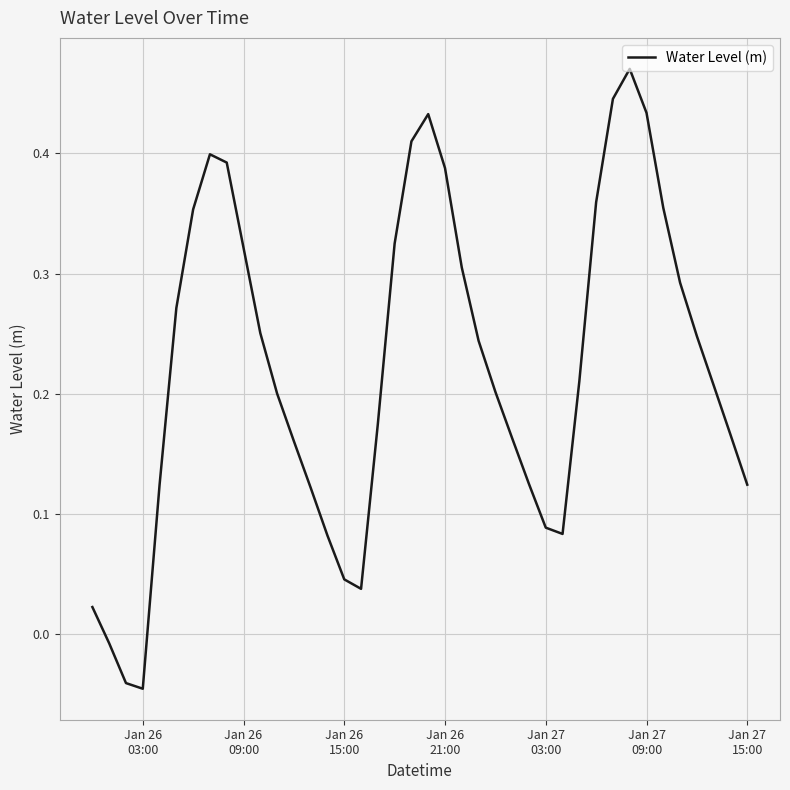

How many lines are shown in the chart?

1